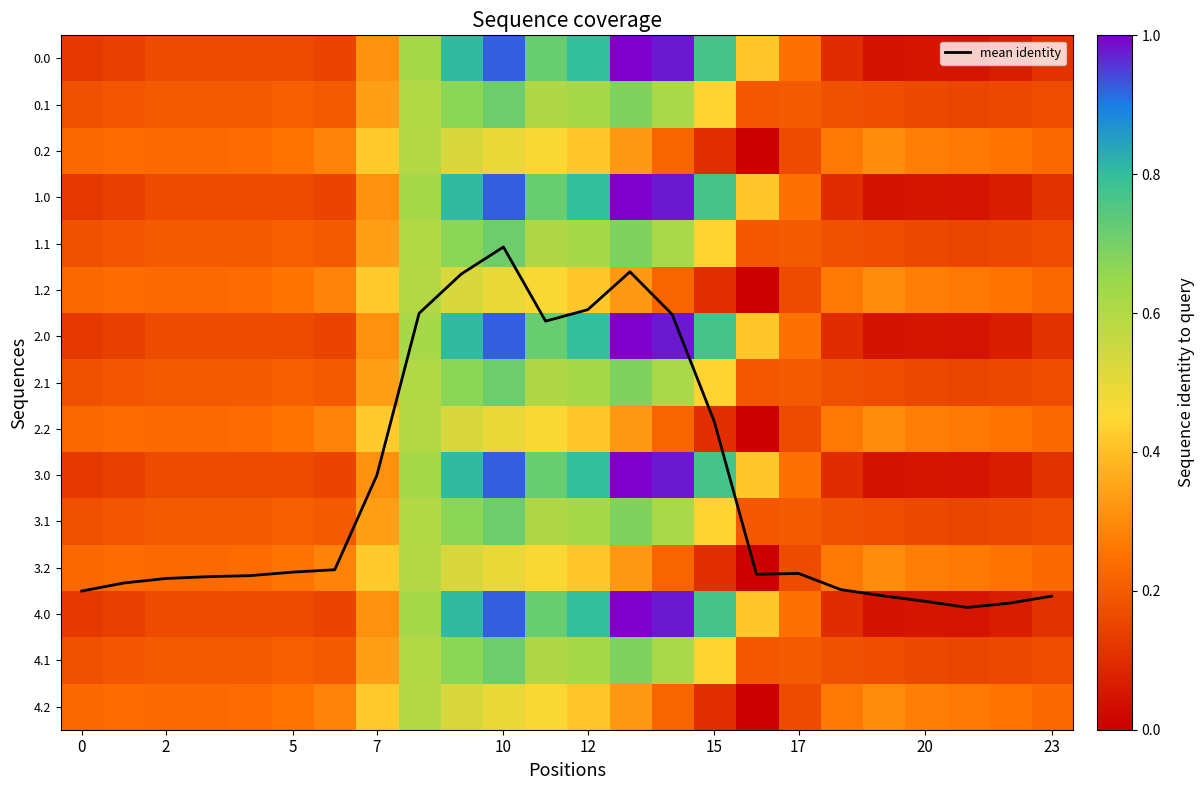

Rank the series by their maximum value, from lowest to highest.

0.2, 1.2, 2.2, 3.2, 4.2, 0.1, 1.1, 2.1, 3.1, 4.1, 0.0, 1.0, 2.0, 3.0, 4.0, mean identity